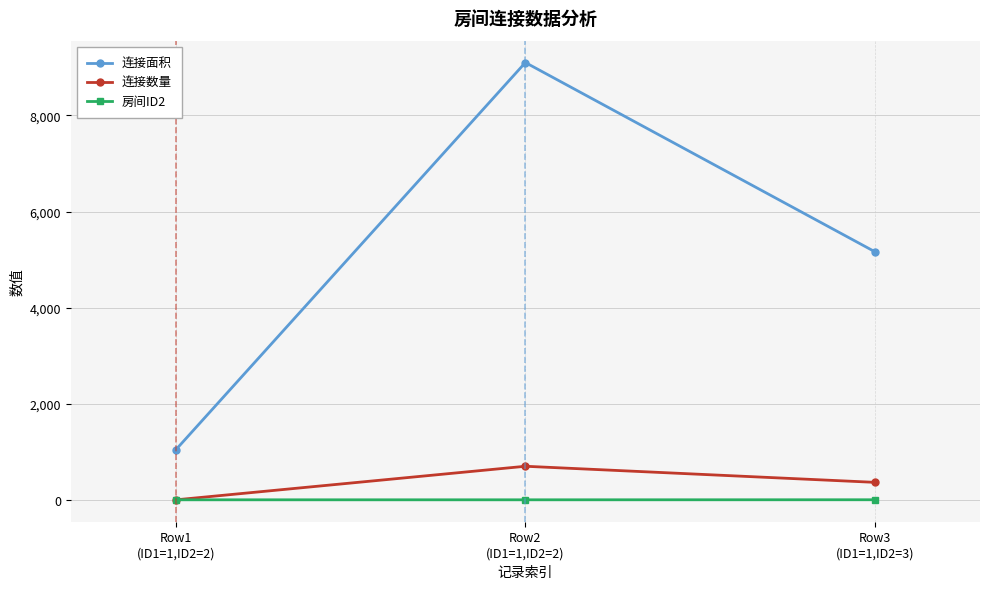

Rank the series at Row3
(ID1=1,ID2=3) from lowest to highest value.

房间ID2, 连接数量, 连接面积